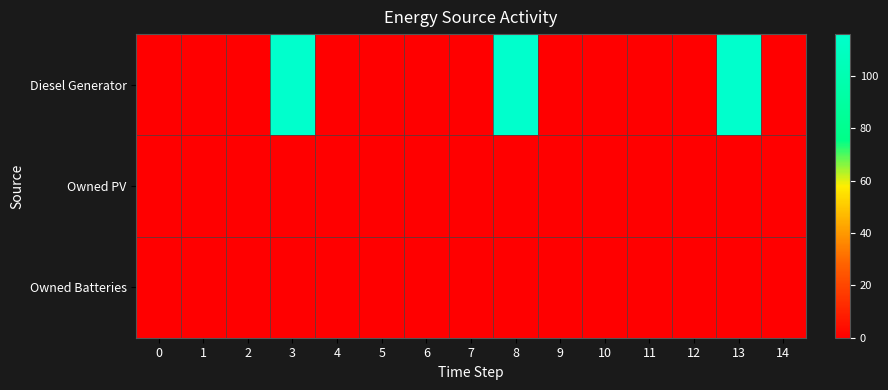

Reading right to left, what are all the values shown in this chart?

Diesel Generator: 14=0	13=116	12=0	11=0	10=0	9=0	8=116	7=0	6=0	5=0	4=0	3=116	2=0	1=0	0=0
Owned PV: 14=0	13=0	12=0	11=0	10=0	9=0	8=0	7=0	6=0	5=0	4=0	3=0	2=0	1=0	0=0
Owned Batteries: 14=0	13=0	12=0	11=0	10=0	9=0	8=0	7=0	6=0	5=0	4=0	3=0	2=0	1=0	0=0